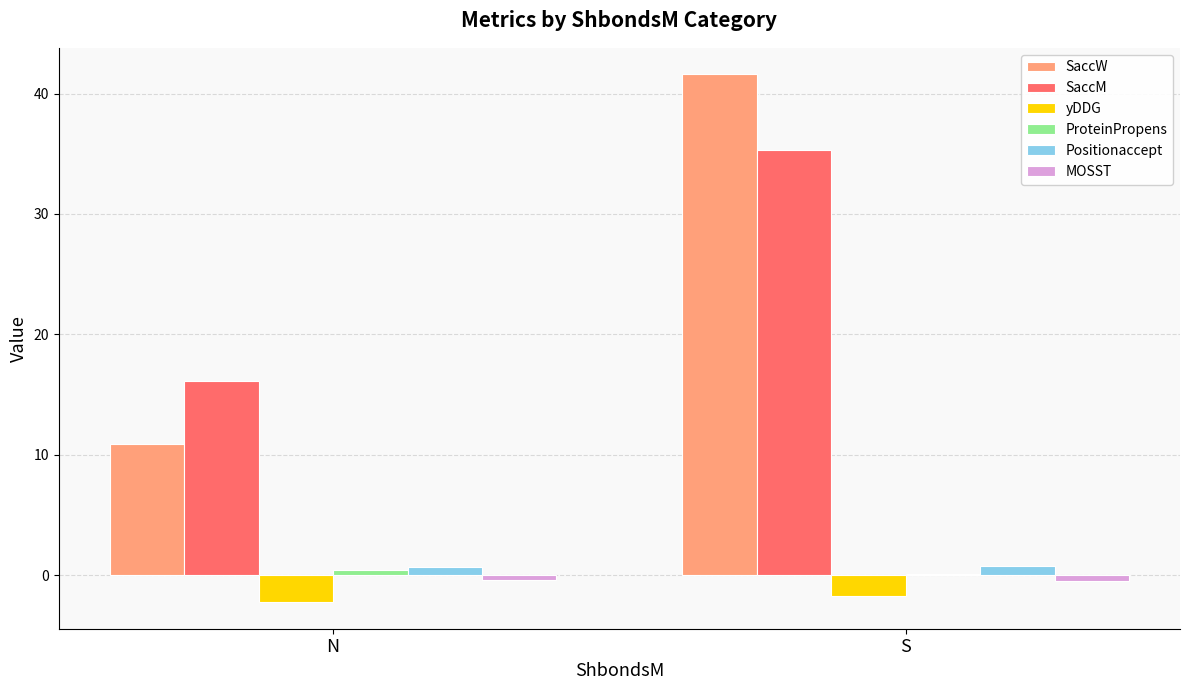

At which category is the sum across all series the highest?

S